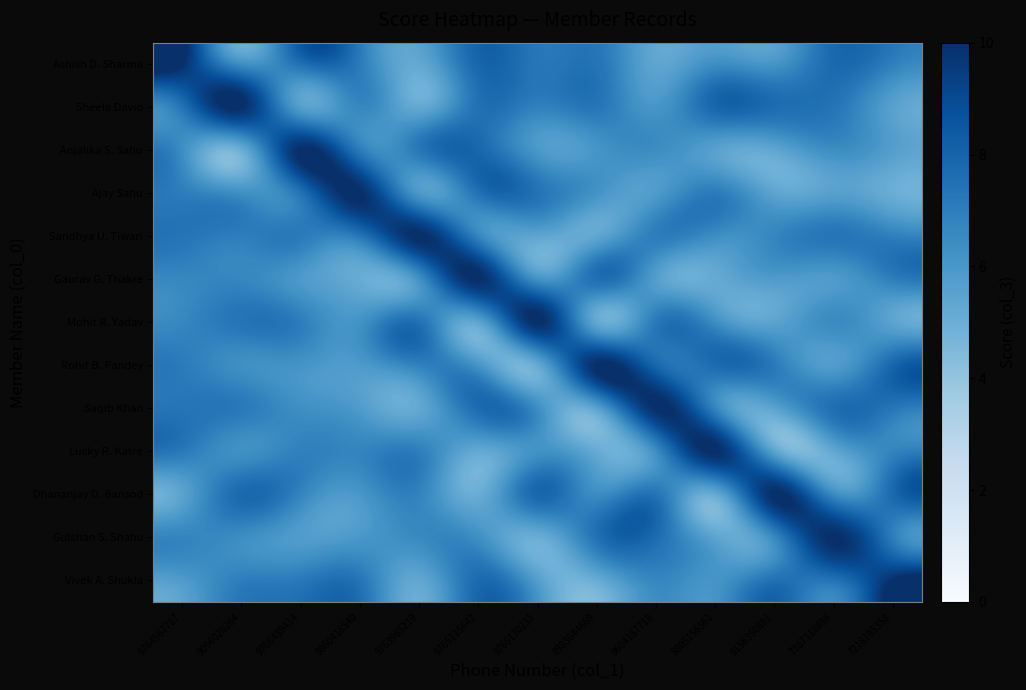

Rank the series at 9096028264 from highest to lowest value.

Sheela David, Dhananjay D. Bansod, Mohit R. Yadav, Saqib Khan, Sandhya U. Tiwari, Vivek A. Shukla, Gaurav G. Thakre, Gulshan S. Shahu, Rohit B. Pandey, Ashish D. Sharma, Ajay Sahu, Lucky R. Katre, Anjalika S. Sahu